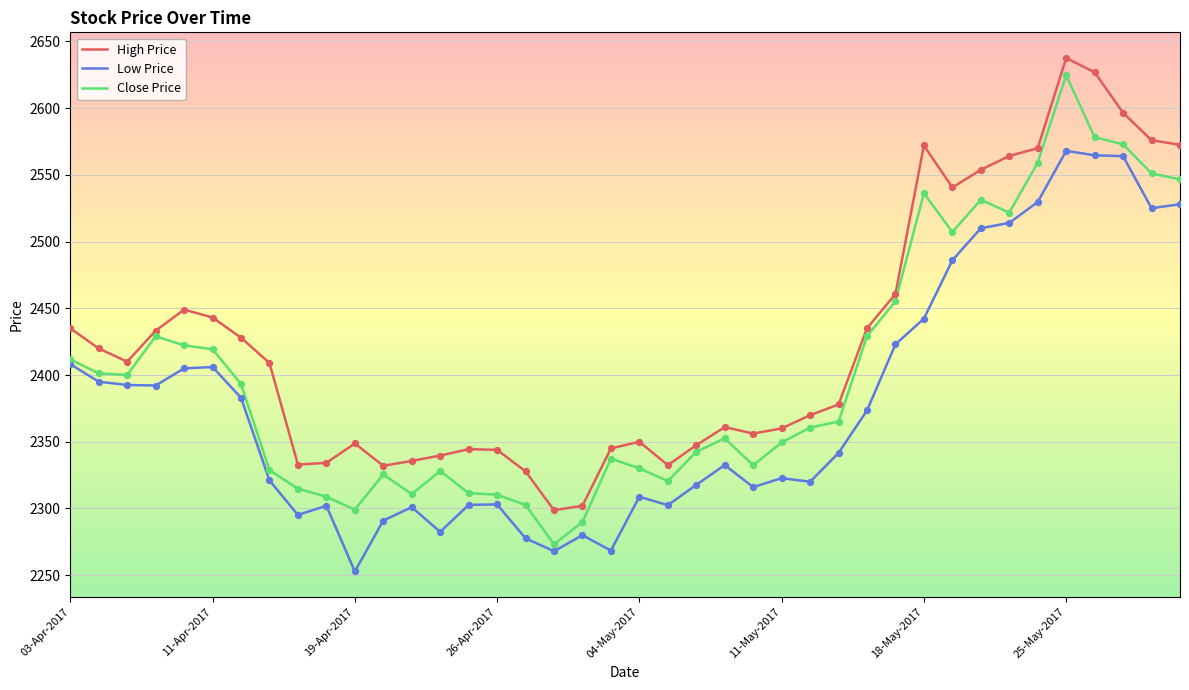

At how many categories does at least one series exceed 2404?

20